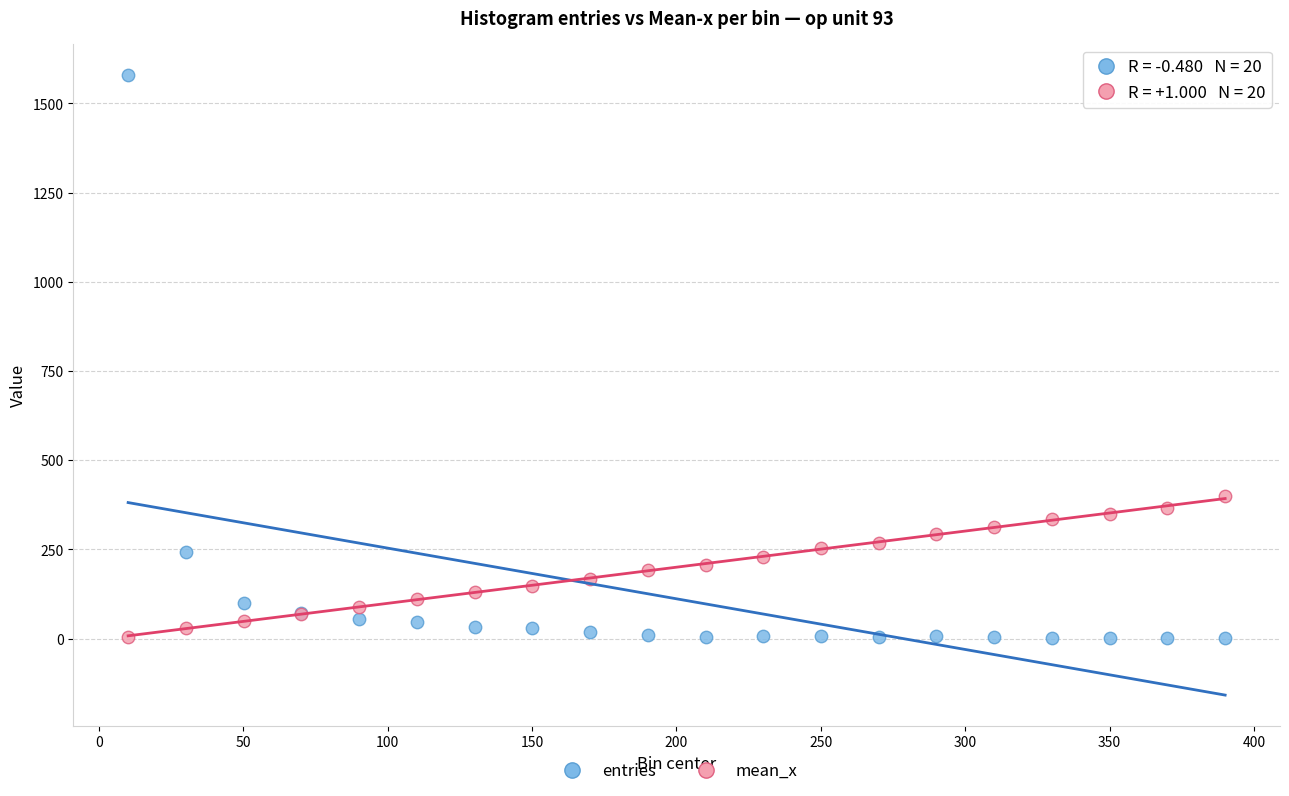

Across all series, what Y value is closest to 790?

399.0